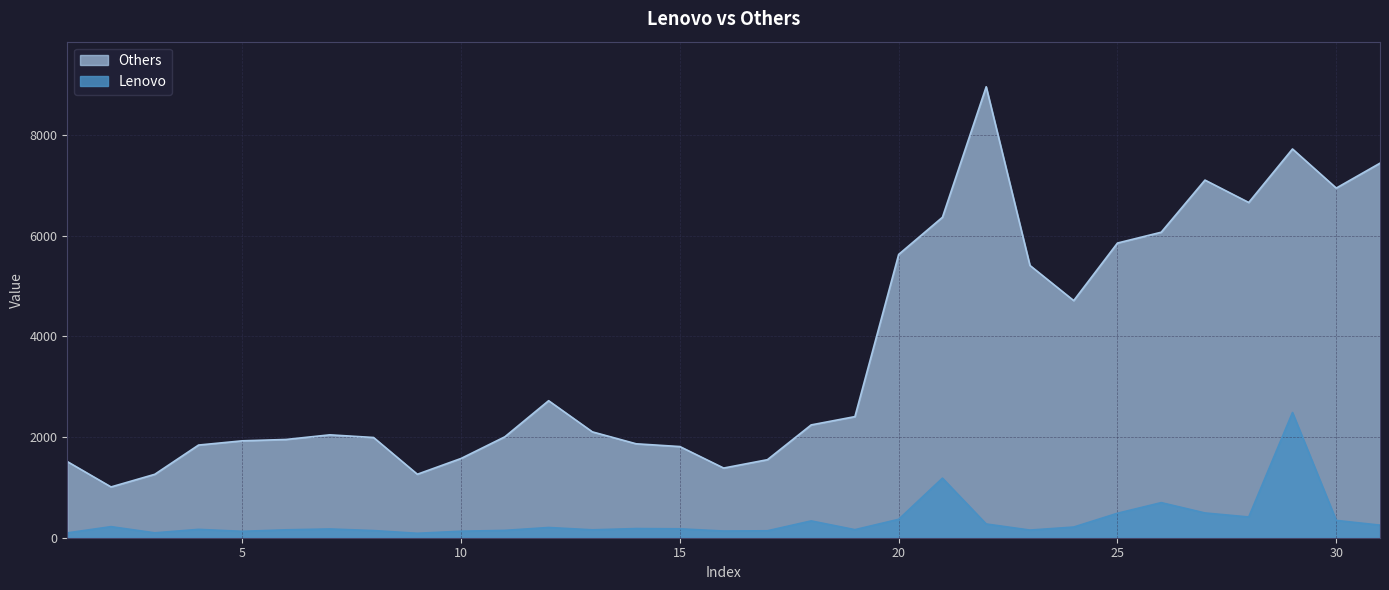

What is the sum of all Lenovo values?

10380